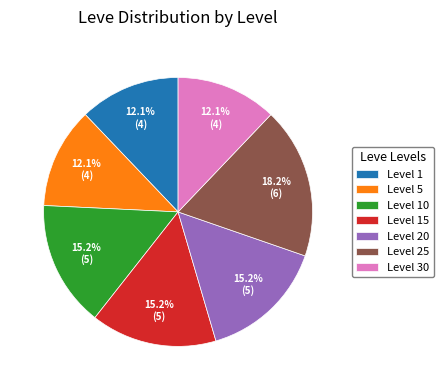

What is the largest slice in the pie chart?

Level 25